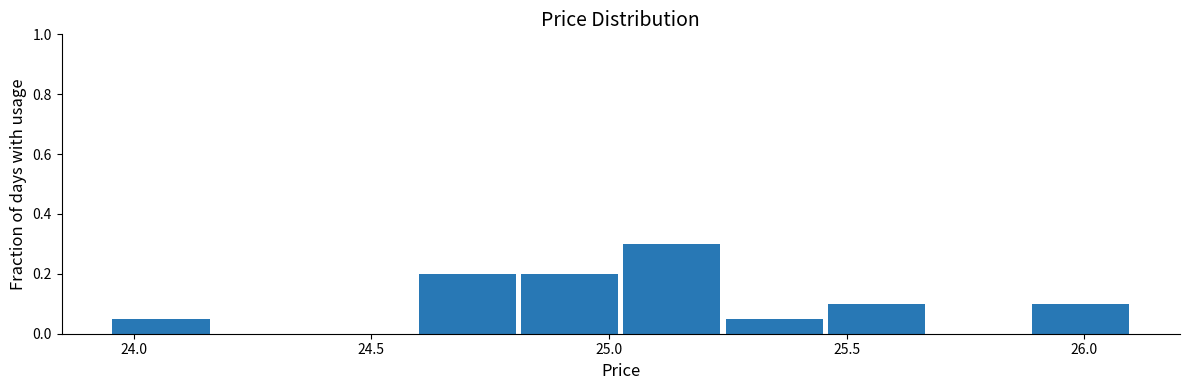

Reading left to right, transcribe this chart: for each bar, give the range it covers on the x-axis and its height. Neither the bar edges nor the heights are printed on the chart, so give them approximately, as read against the axes.

23.950 to 24.165: 0.06
24.165 to 24.380: 0
24.380 to 24.595: 0
24.595 to 24.810: 0.20
24.810 to 25.025: 0.20
25.025 to 25.240: 0.30
25.240 to 25.455: 0.06
25.455 to 25.670: 0.10
25.670 to 25.885: 0
25.885 to 26.100: 0.10